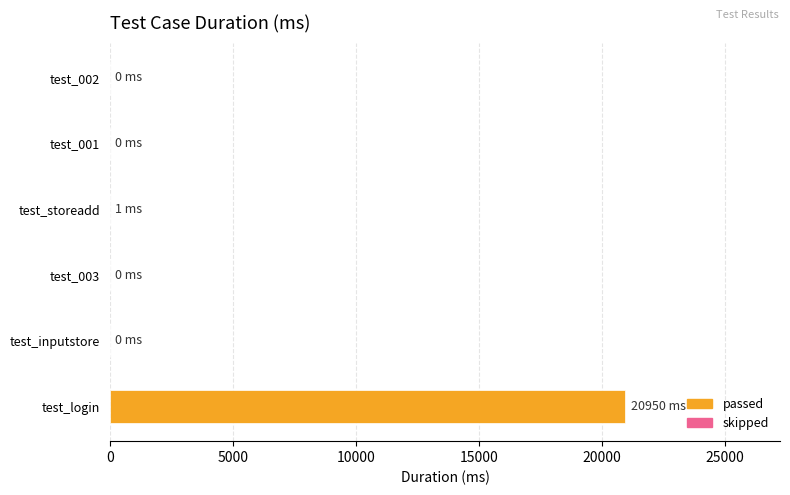

What is the sum of all values?

20951